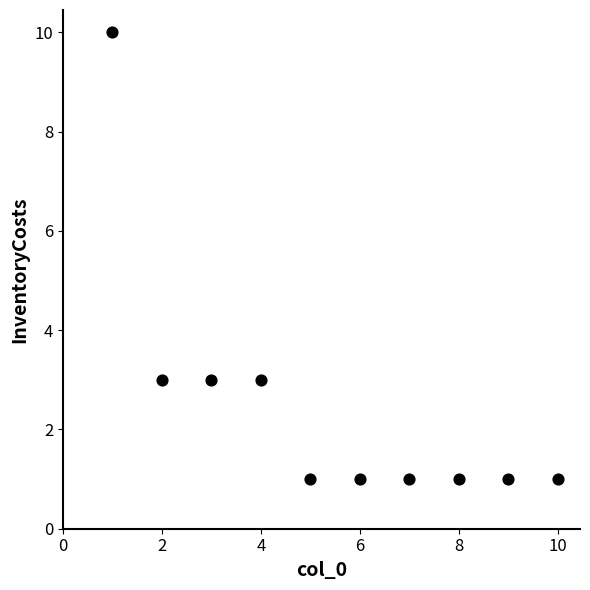

What is the range of X values (max minus min)?

9